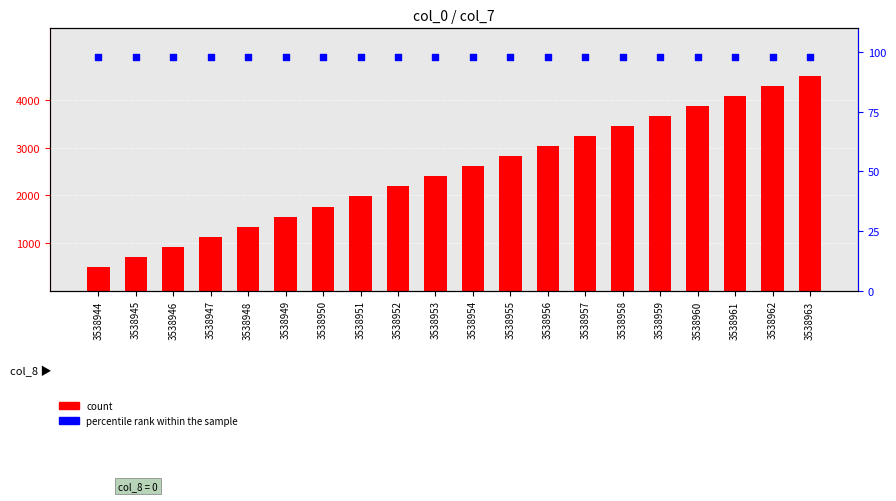

What is the total value across all series at 3538952?

2282.2